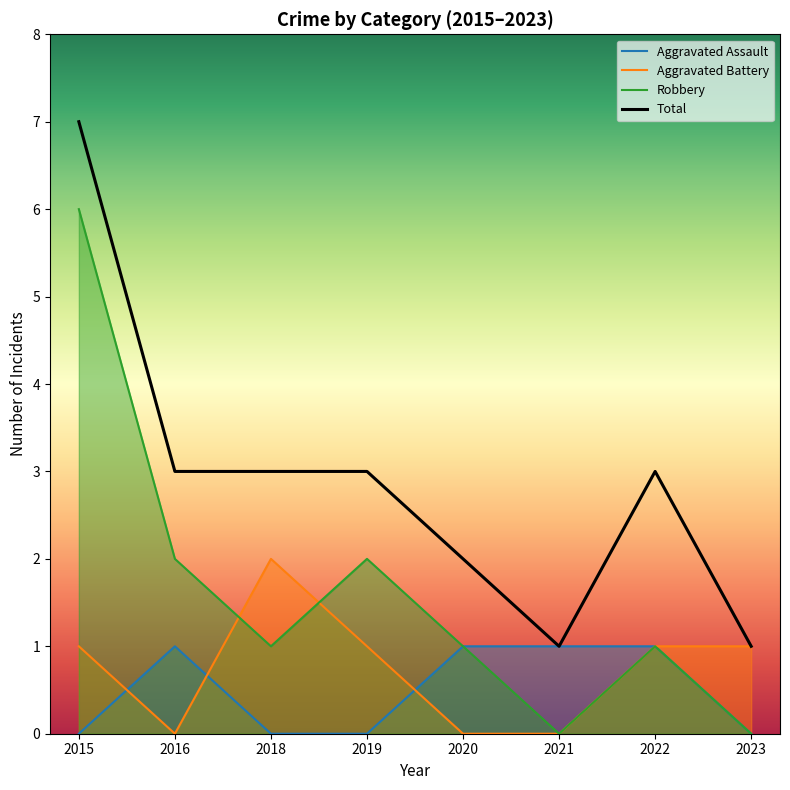

How many intersections are there between Robbery and Aggravated Battery?

2